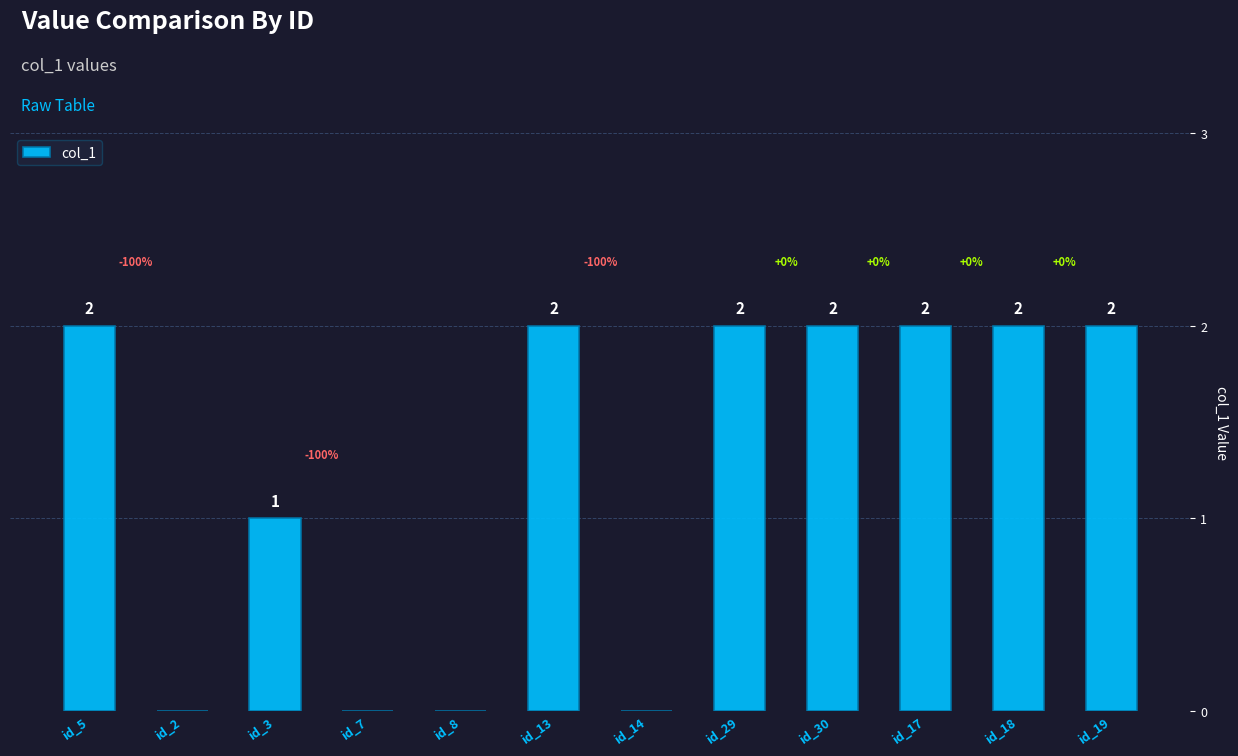

How many values are between 0 and 2?

12